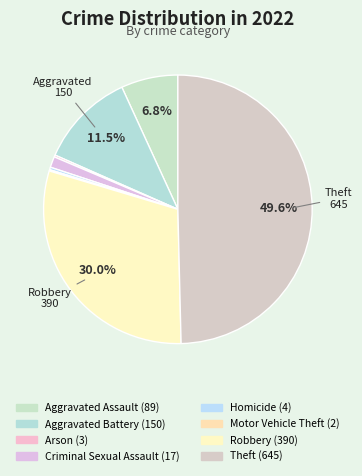

Is the sum of Motor Vehicle Theft and Criminal Sexual Assault greater than half?

No